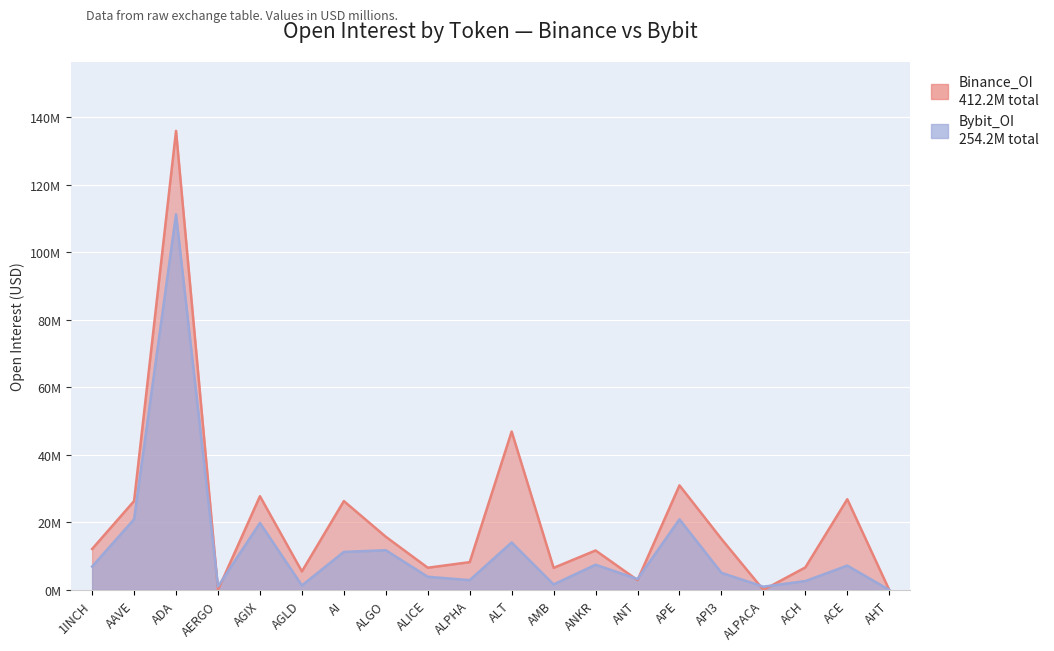

At ACE, list the series in order from smallest to largest.

Bybit_OI, Binance_OI